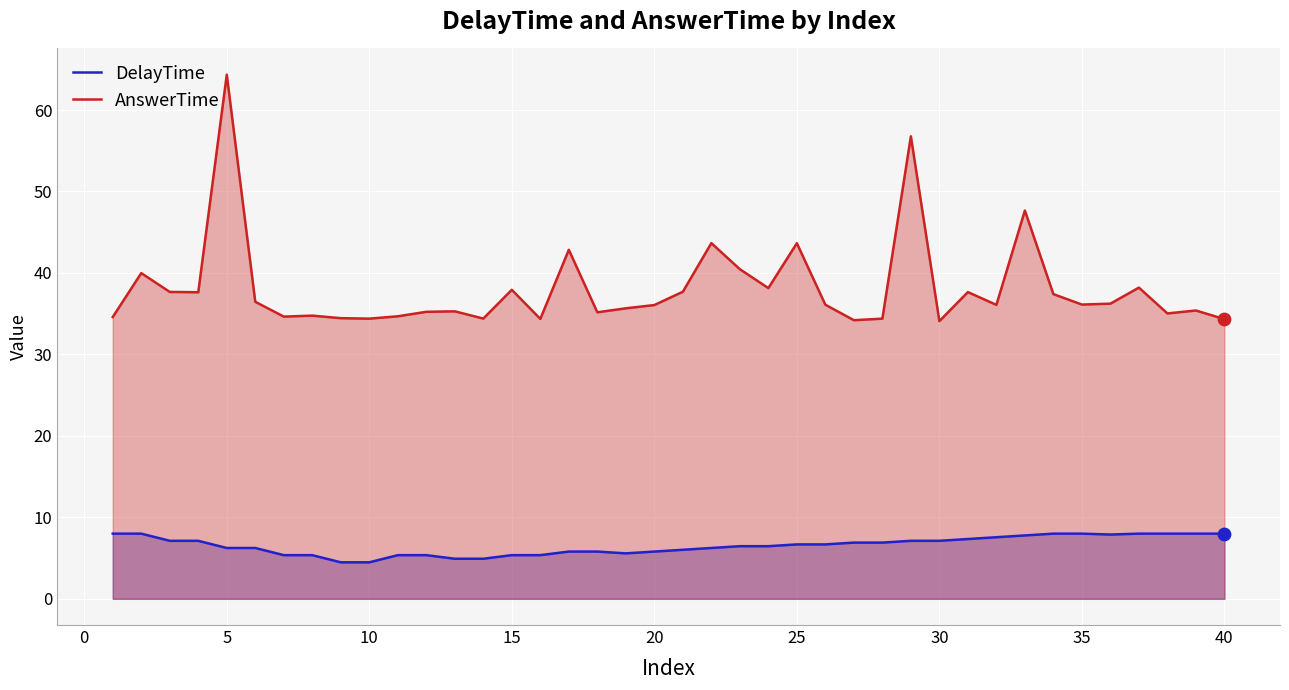

Which series reaches the maximum Y coordinate?

AnswerTime